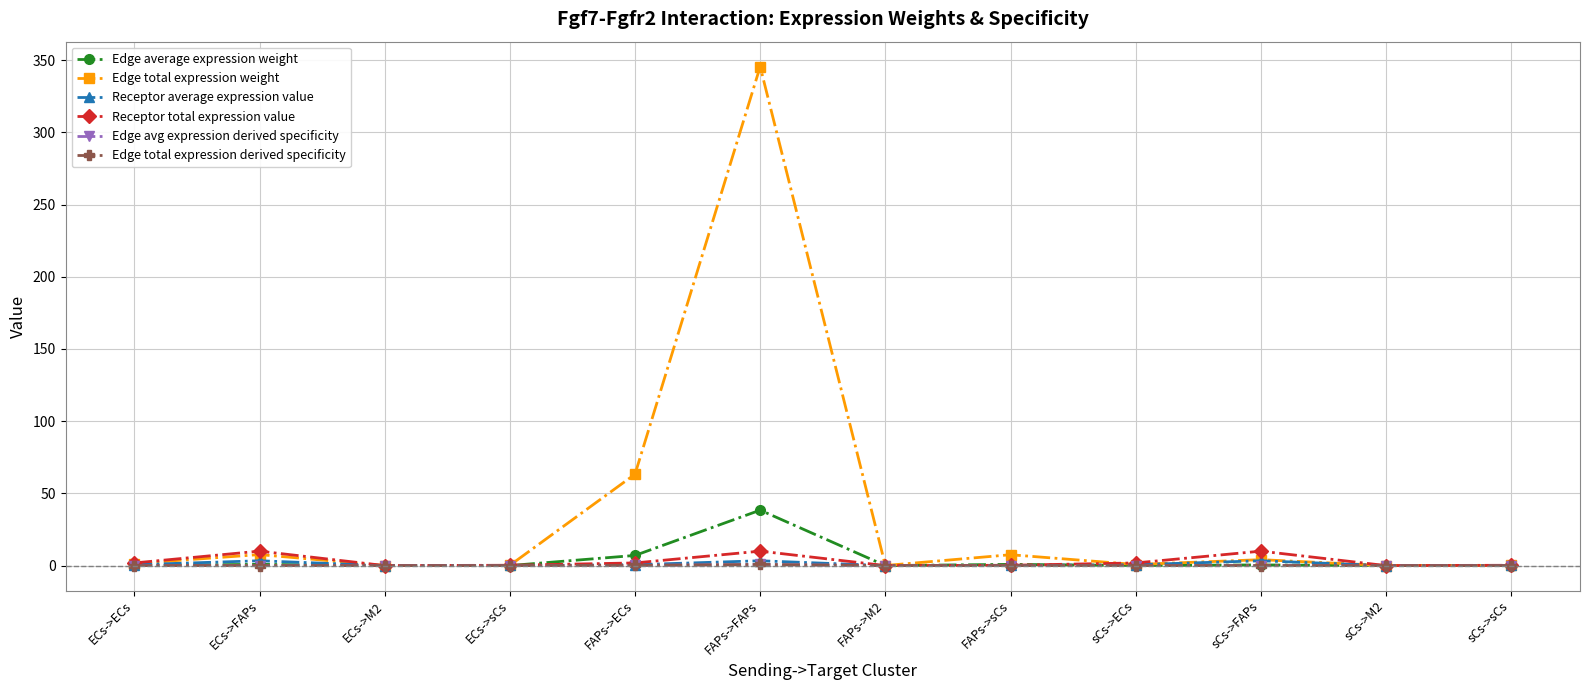

Which series has the widest spread of values?

Edge total expression weight